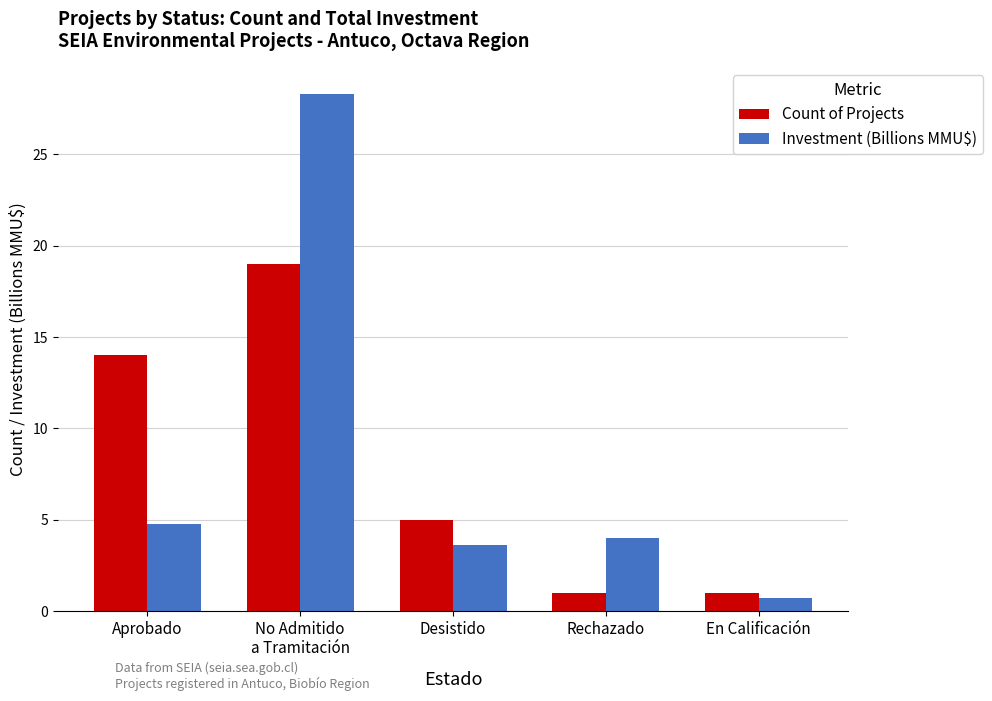

Are the bars grouped side by side (vs. stacked)?

Yes